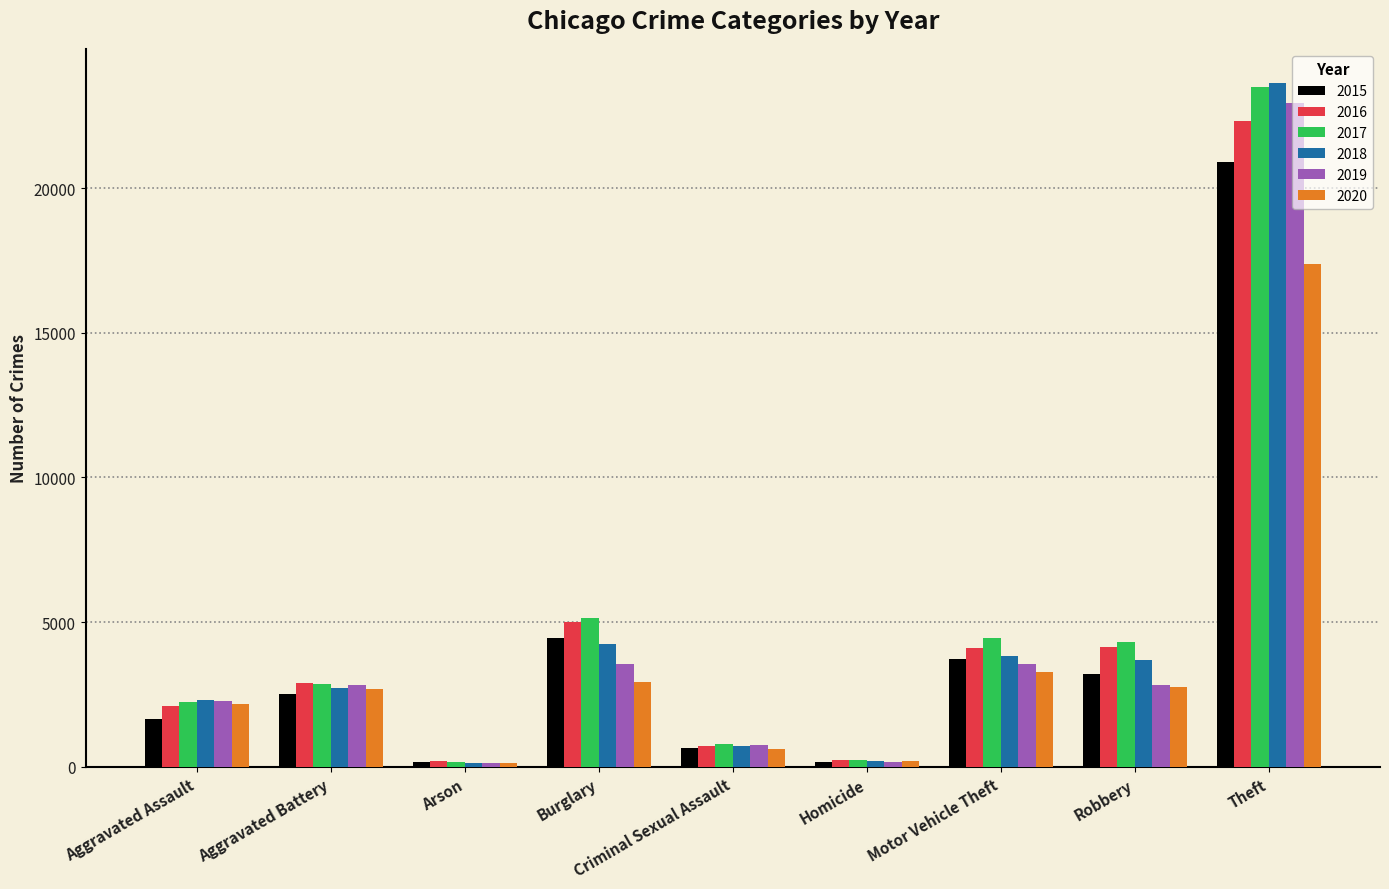

The 2015 series shows 3715 at Motor Vehicle Theft. True or false?

True